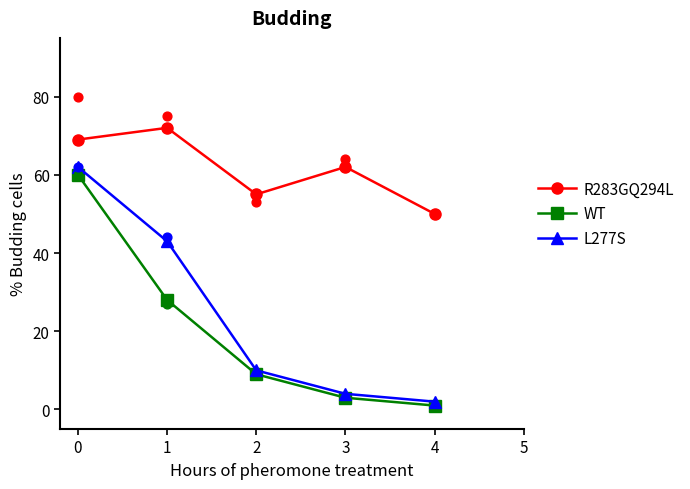

Which series reaches the minimum Y coordinate?

WT